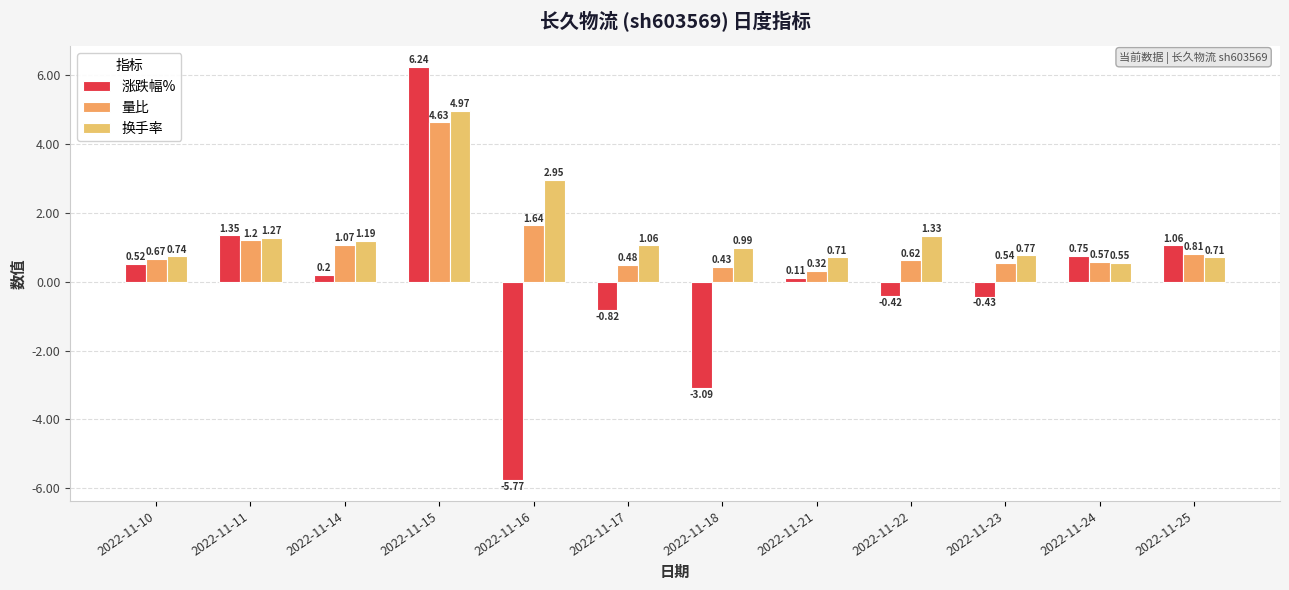

Is the value of 涨跌幅% at 2022-11-17 greater than the value of 量比 at 2022-11-22?

No